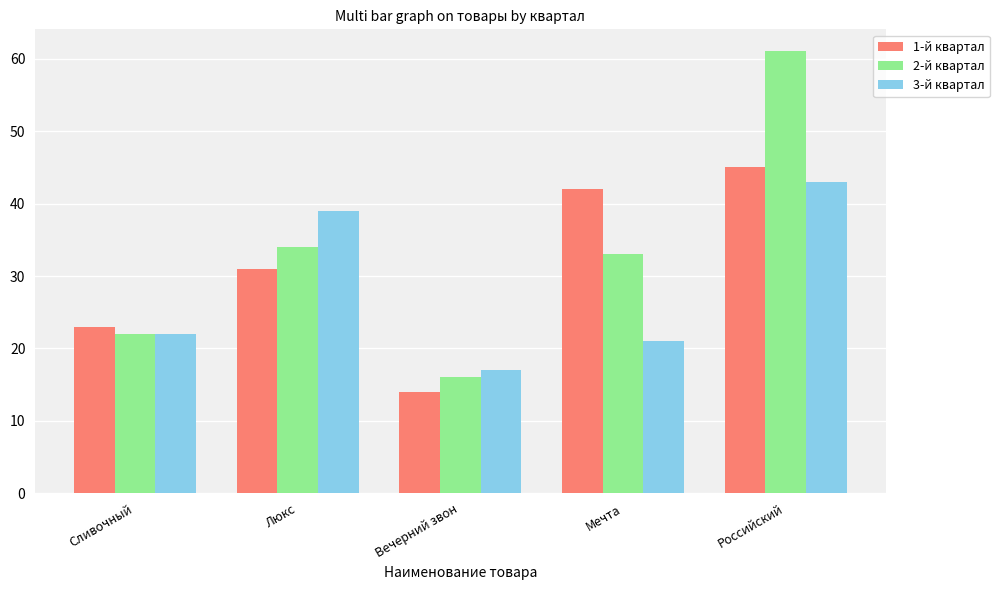

List the labels in order of 1-й квартал value, smallest first.

Вечерний звон, Сливочный, Люкс, Мечта, Российский